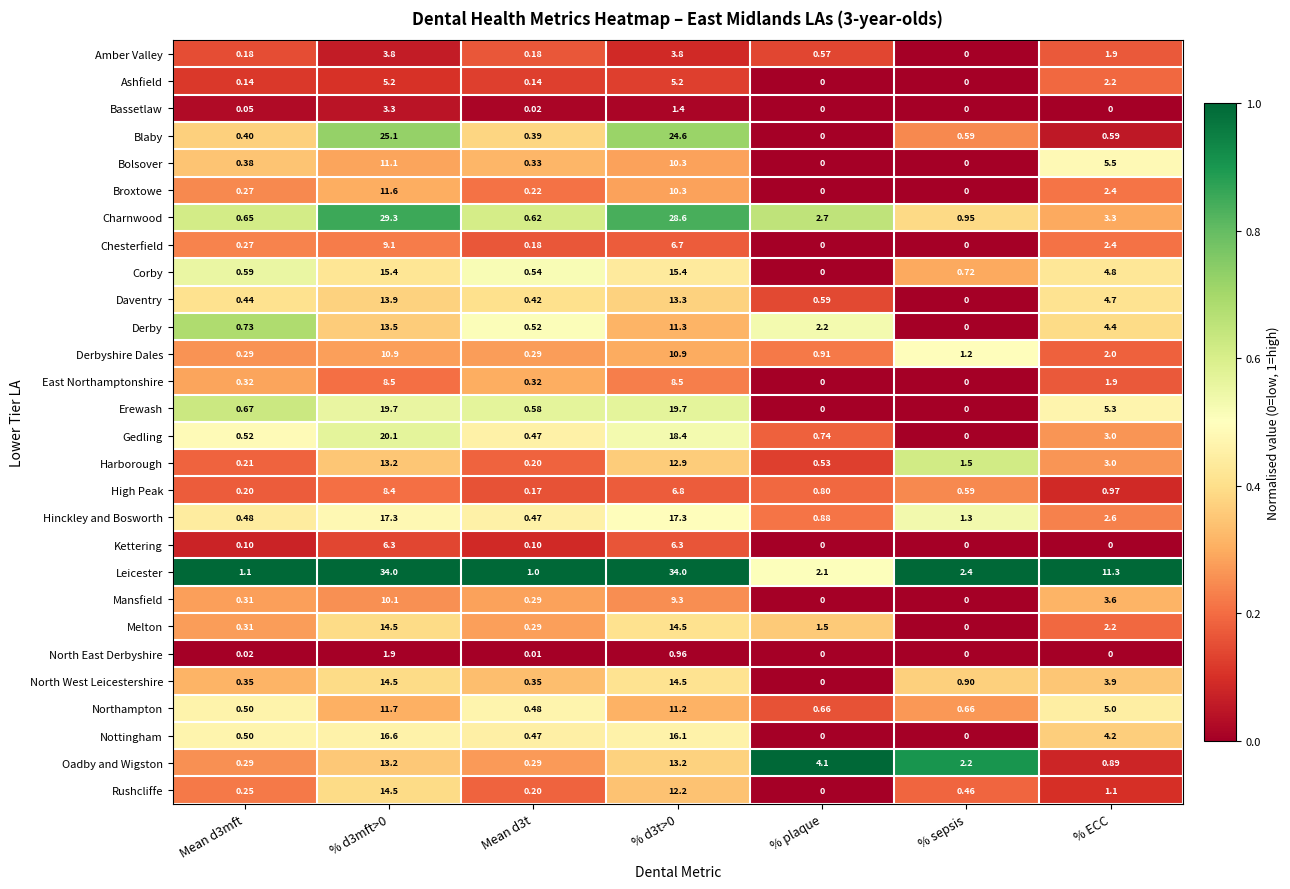

At which label does Derby reach its minimum?

% sepsis